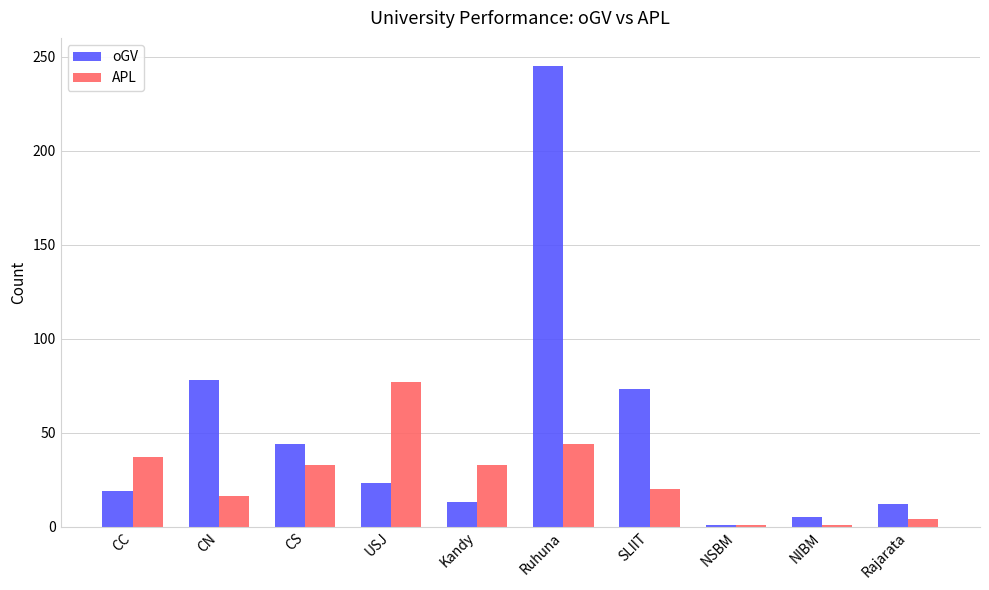

Is the value of oGV at CS greater than the value of APL at USJ?

No